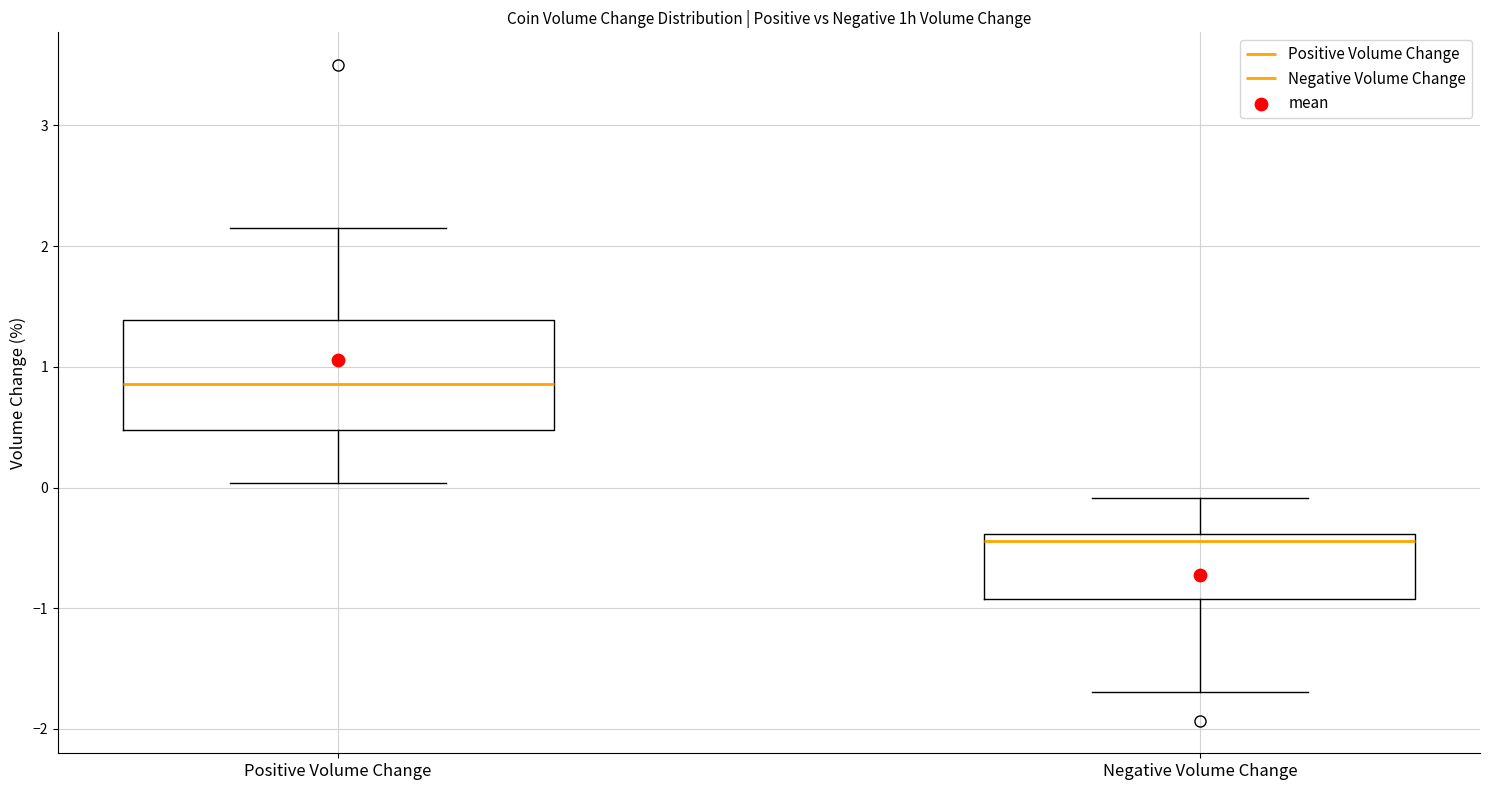

Which box has the lowest median line?

Negative Volume Change